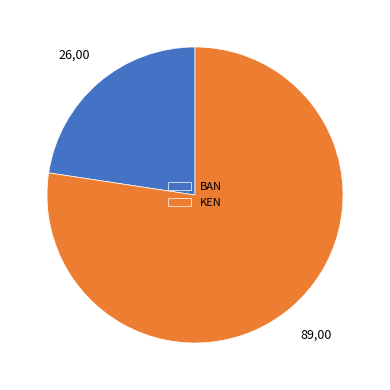

How many slices are in this pie chart?

2